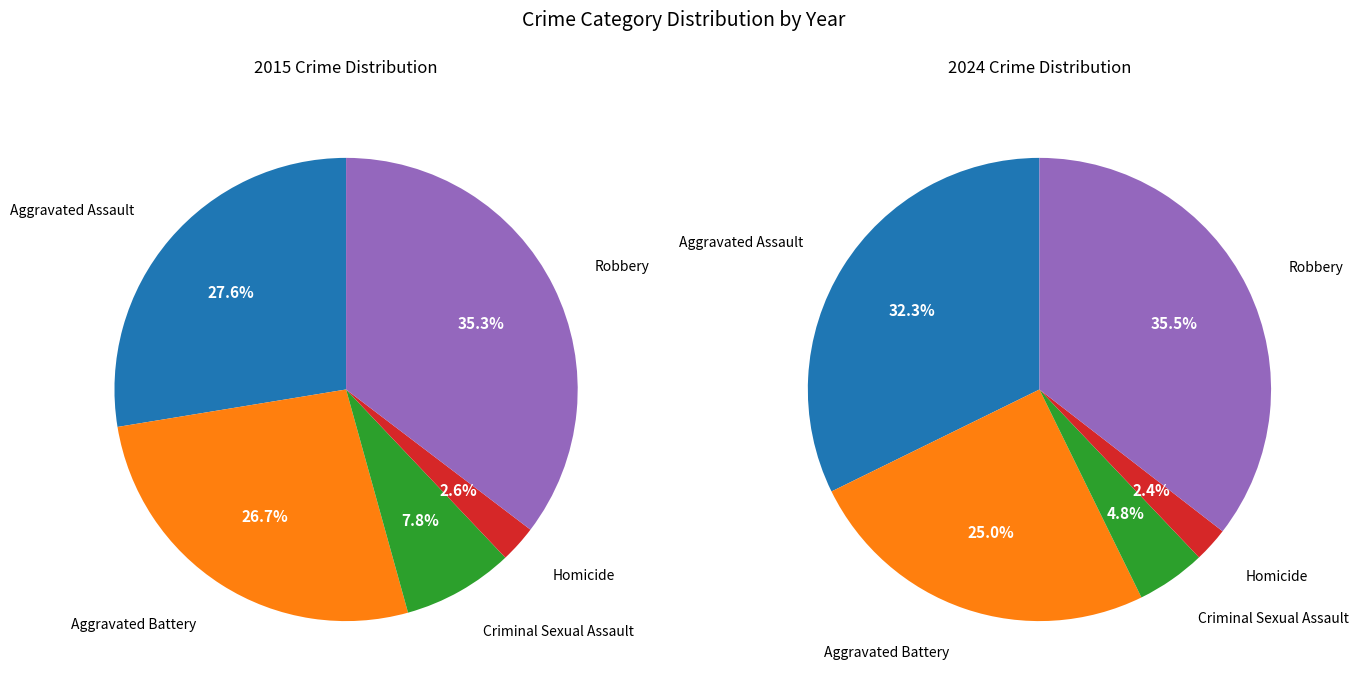

Count the number of slices in the pie.

5